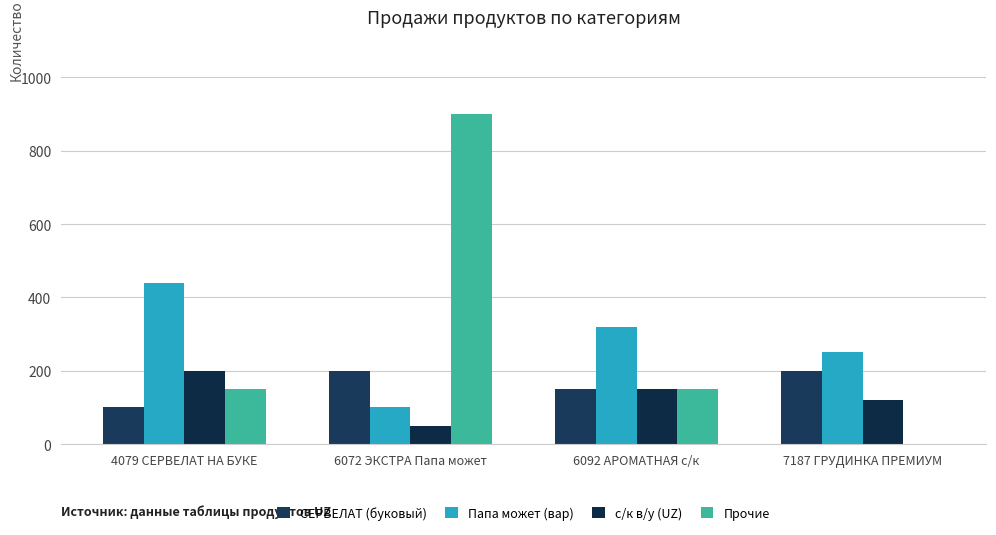

Where is СЕРВЕЛАТ (буковый) nearest to the value 150?

6092 АРОМАТНАЯ с/к